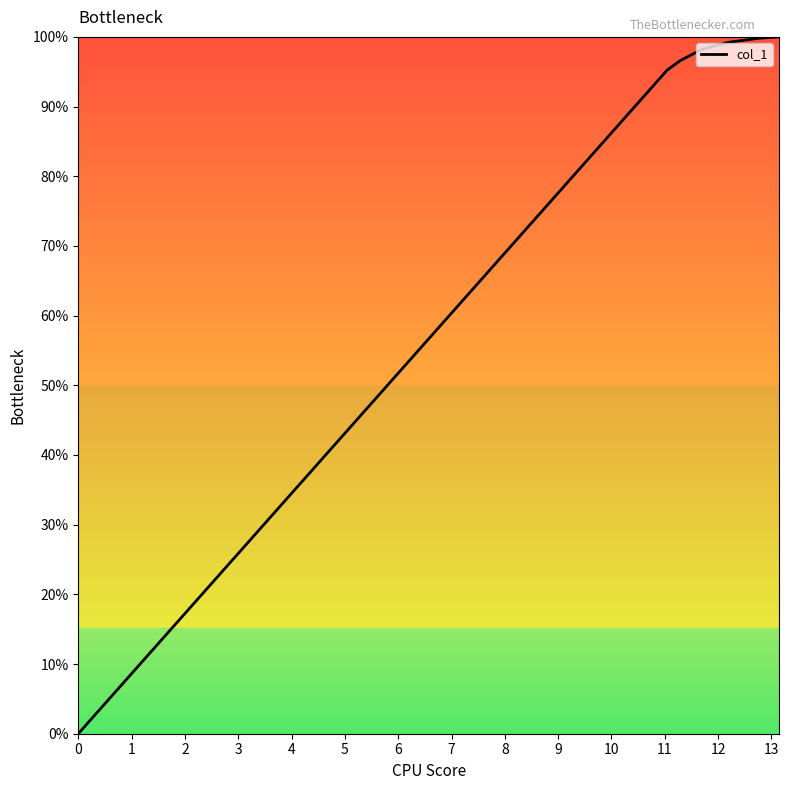

What is the average value?

84.2